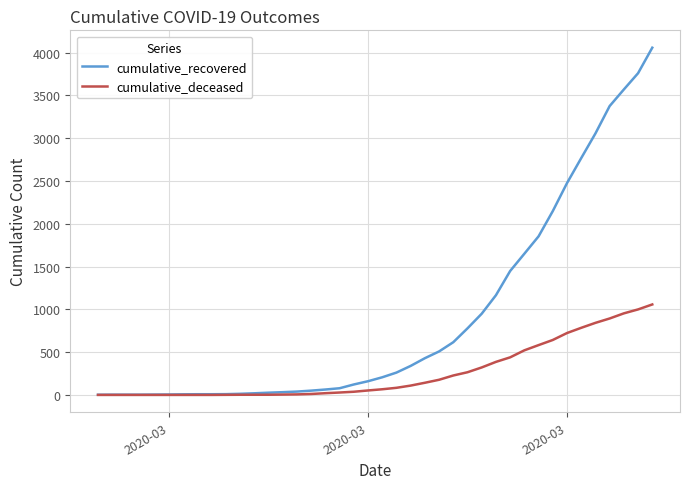

What is the highest value of the cumulative_deceased series?

1057